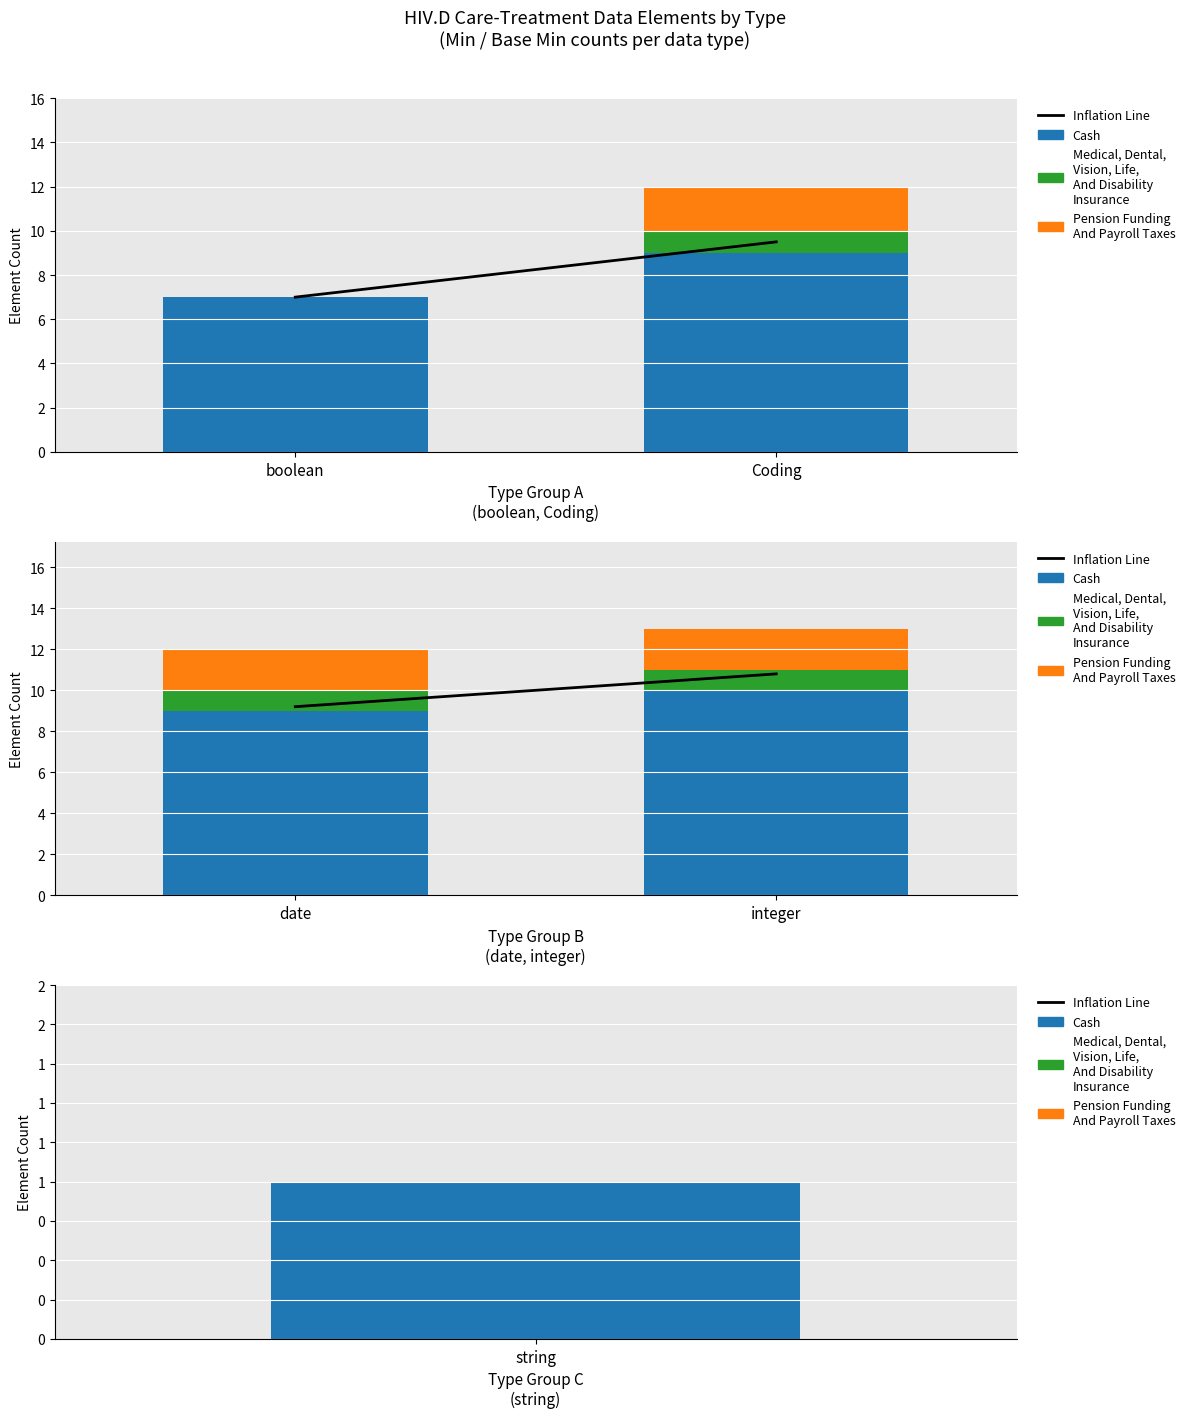

What position from the left is date?

1